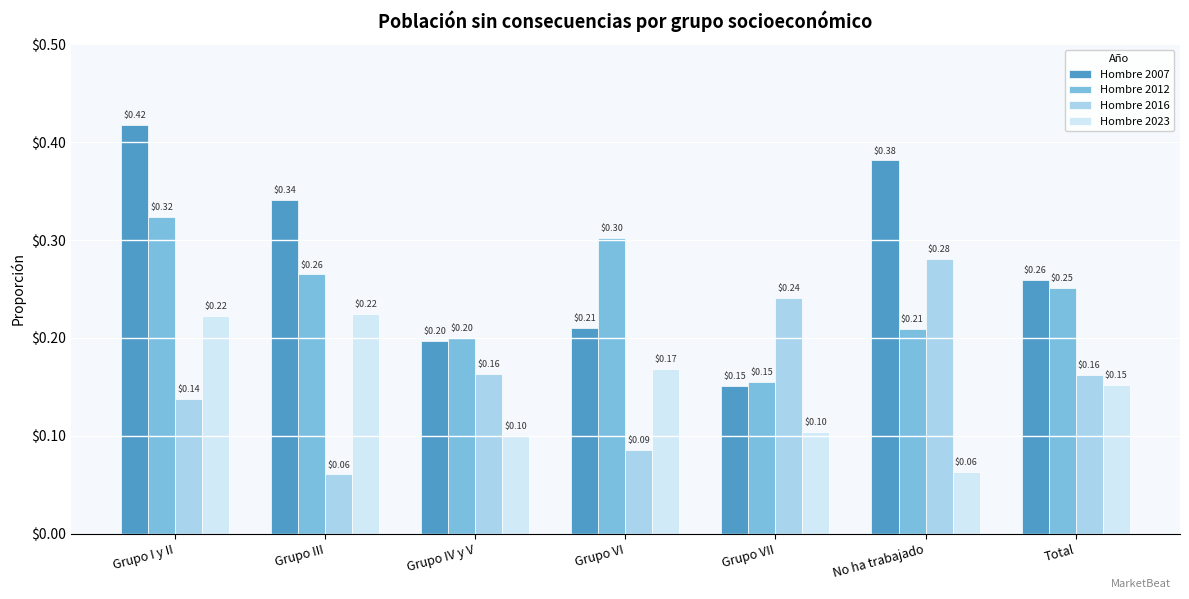

Rank the categories by Hombre 2012 value from lowest to highest.

Grupo VII, Grupo IV y V, No ha trabajado, Total, Grupo III, Grupo VI, Grupo I y II